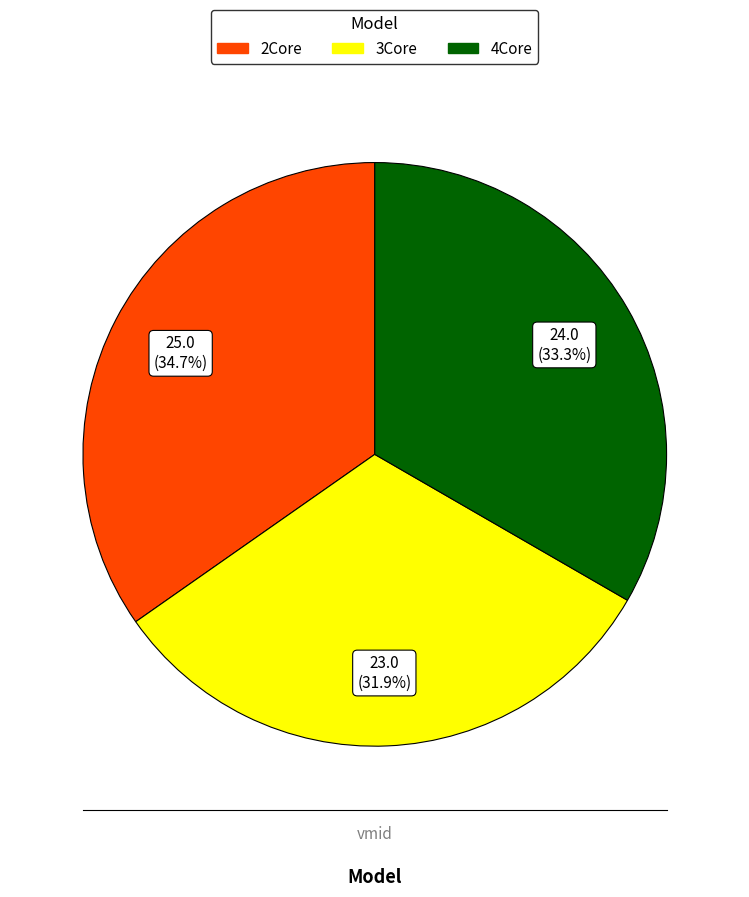

Which slice is the largest?

2Core